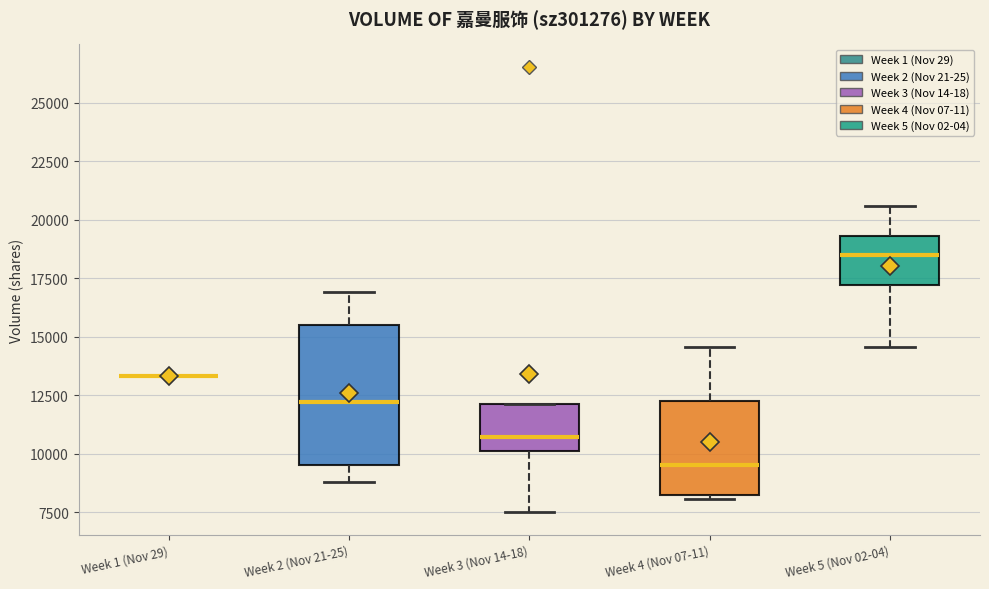

Reading left to right, read every box against the y-axis: the position of its median line, the range the box covers, and the ends of its whiskers. The values are not printed on the chart, so give them approximately, as read against the axis.

Week 1 (Nov 29): box collapsed to a line at 13500, whiskers 13500 to 13500
Week 2 (Nov 21-25): median 12000, box 9500 to 15500, whiskers 9000 to 17000
Week 3 (Nov 14-18): median 10500, box 10000 to 12000, whiskers 7500 to 12000
Week 4 (Nov 07-11): median 9500, box 8000 to 12000, whiskers 8000 (just below the box's lower edge) to 14500
Week 5 (Nov 02-04): median 18500, box 17000 to 19500, whiskers 14500 to 20500